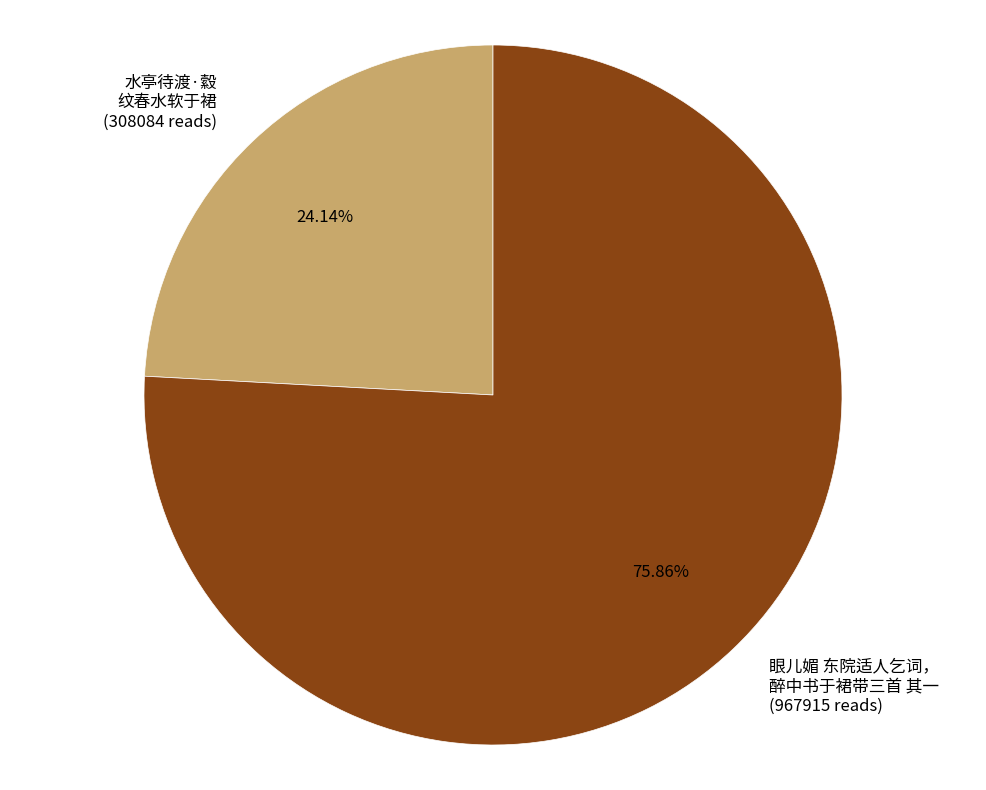

How many segments does this pie chart have?

2